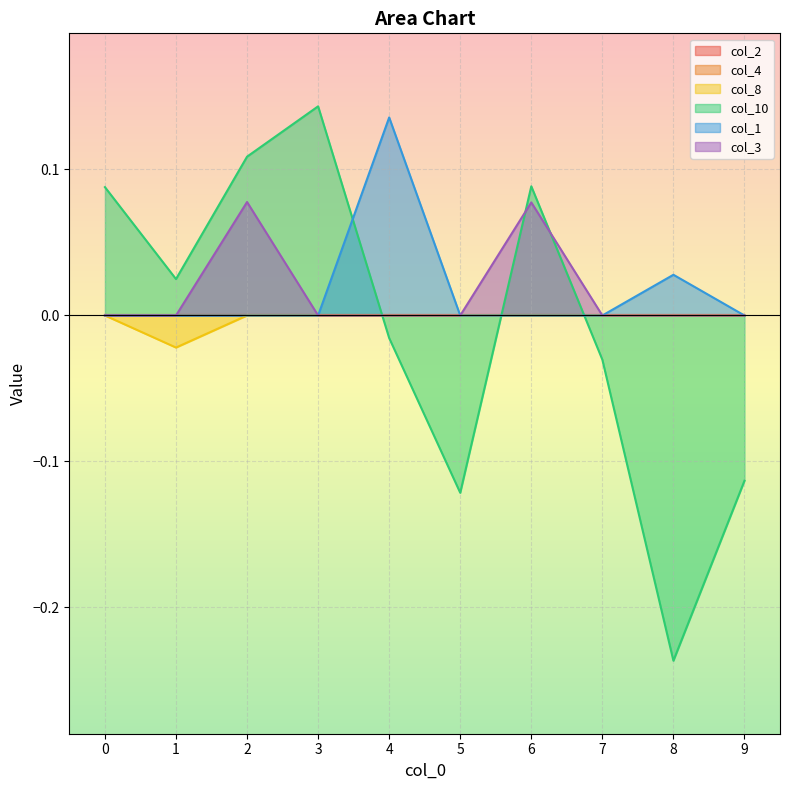

Does the chart display data point markers on the line(s)?

No